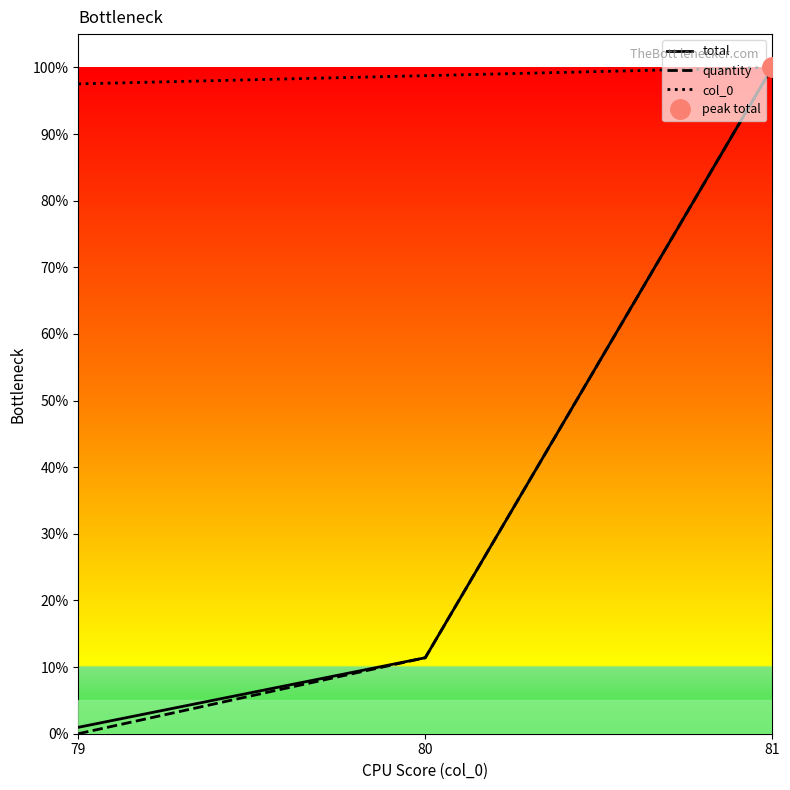

Reading left to right, transcribe all the data shown in this chart.

total: 79=0.0	80=0.1	81=1.0
quantity: 79=0.0	80=0.1	81=1.0
col_0: 79=1.0	80=1.0	81=1.0